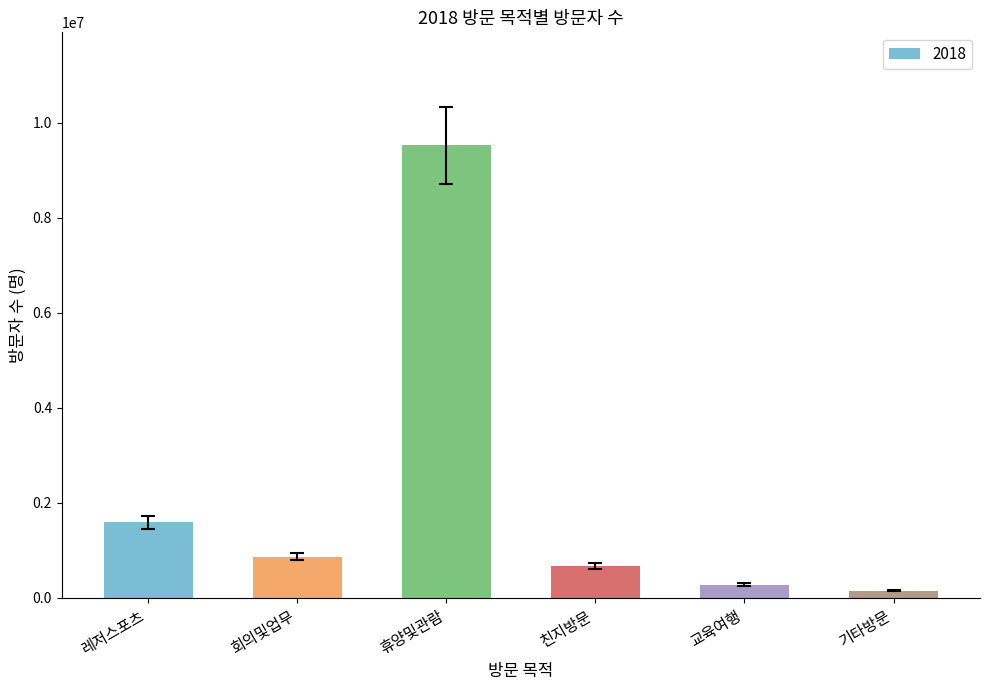

What is the sum of all values?

13086129